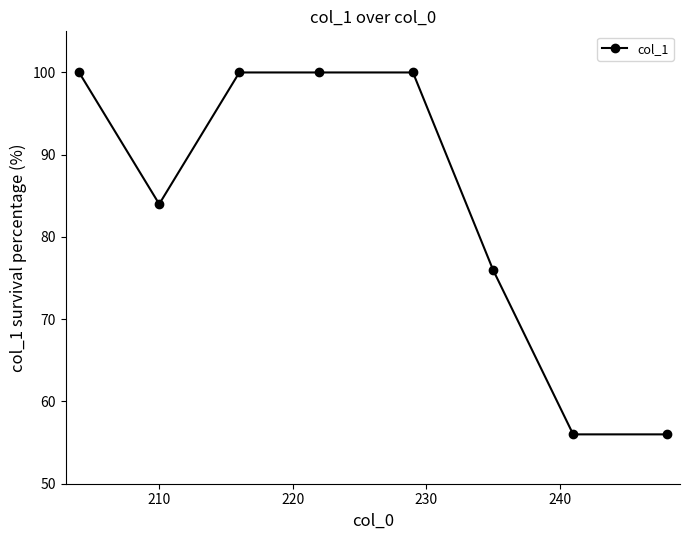

What is the greatest value displayed?

100